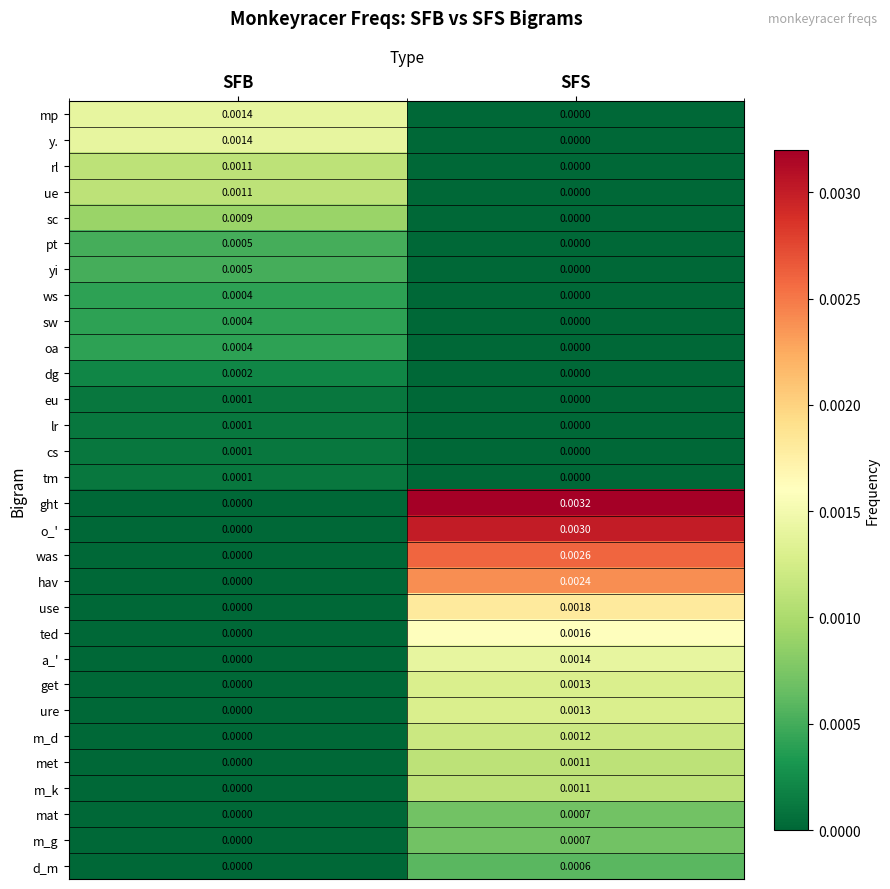

How many categories are shown in the chart?

2